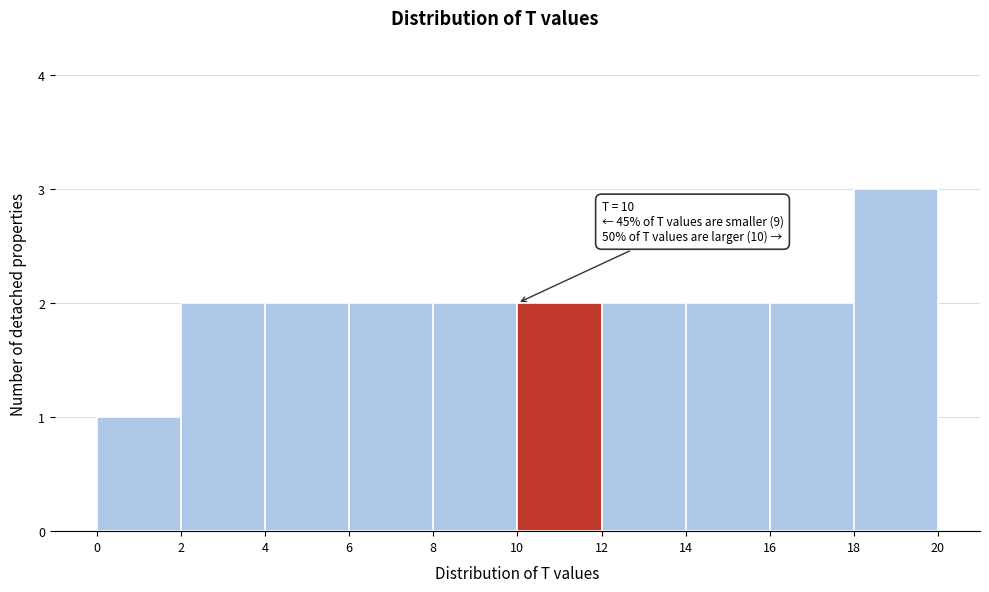

Over which range of the x-axis is the bar tallest?

18 to 20